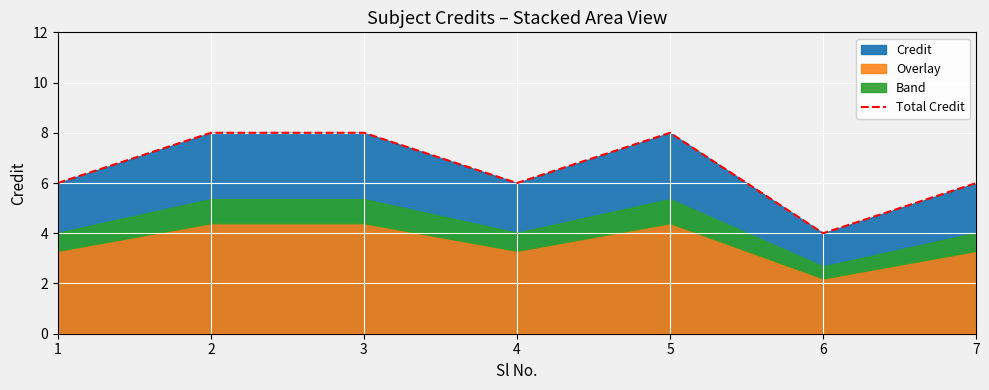

Which label corresponds to the largest value in the chart?

2